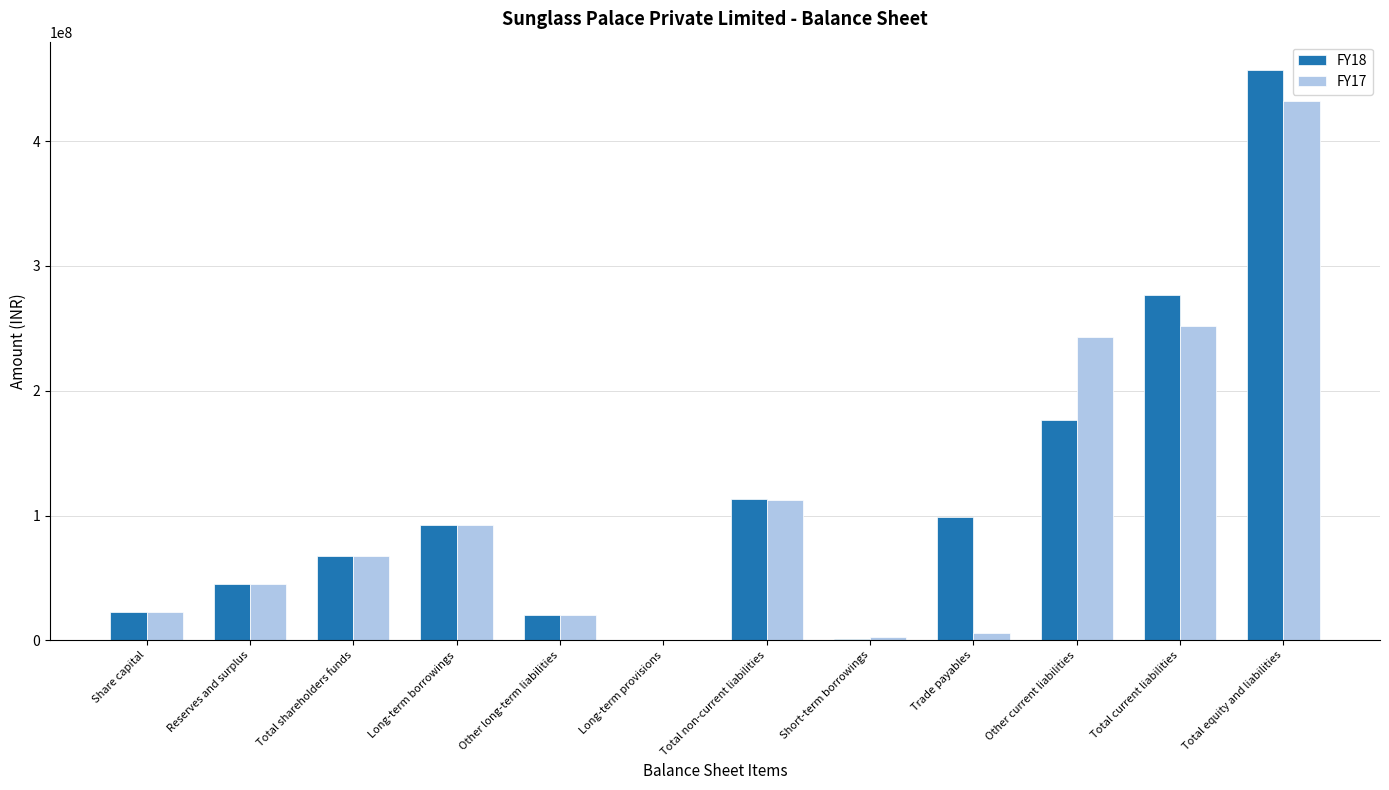

The FY17 series shows 162975108 at Total current liabilities. True or false?

False